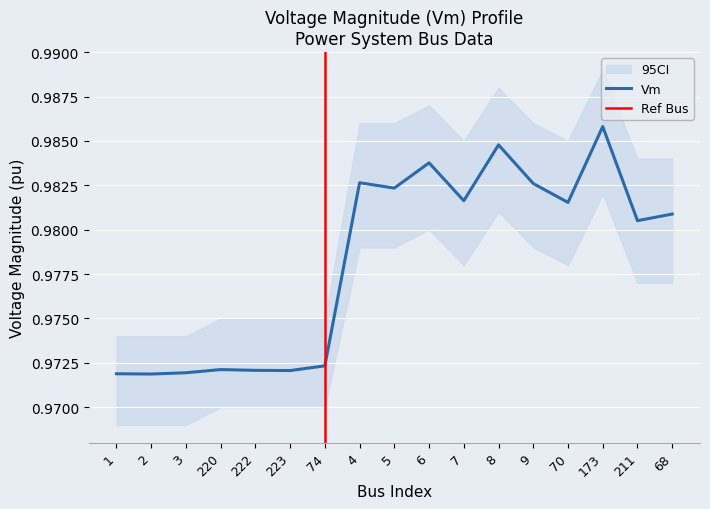

List the labels in order of Va value, largest first.

173, 8, 6, 4, 9, 5, 7, 70, 68, 211, 74, 220, 222, 223, 3, 1, 2